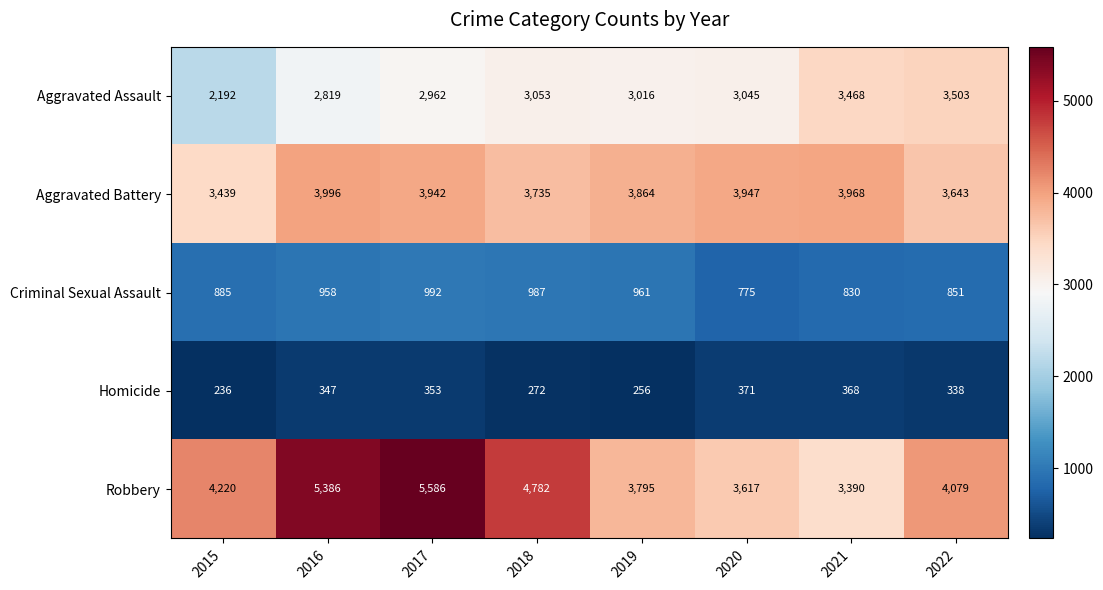

Read the Homicide value at 2017, to the nearest 50.

350